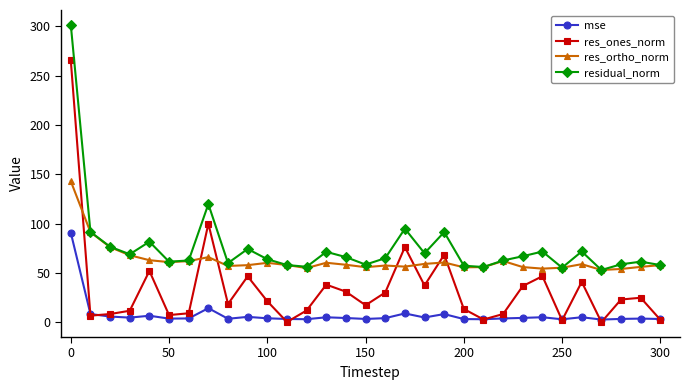

After their last crossing, which series has the higher values: res_ortho_norm or res_ones_norm?

res_ortho_norm